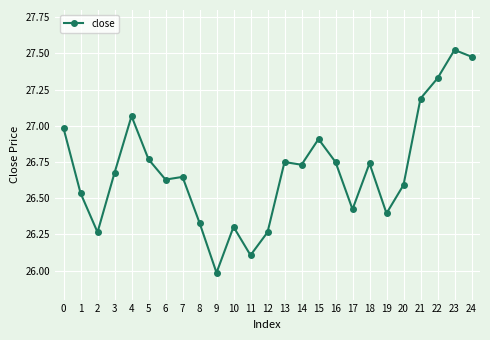

Does the chart display data point markers on the line(s)?

Yes